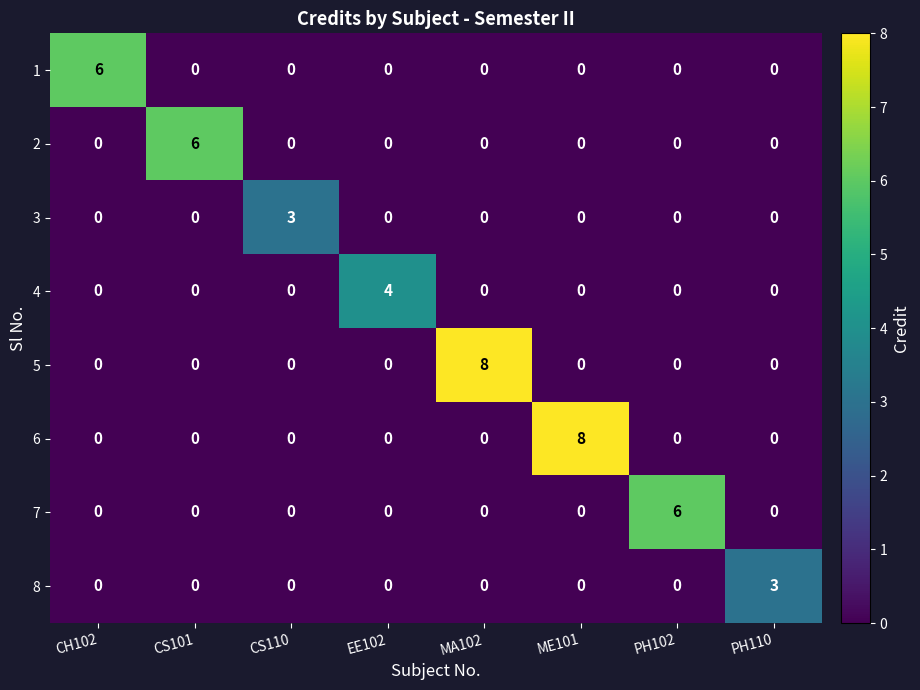

How many 2 values are between 0 and 1?

7